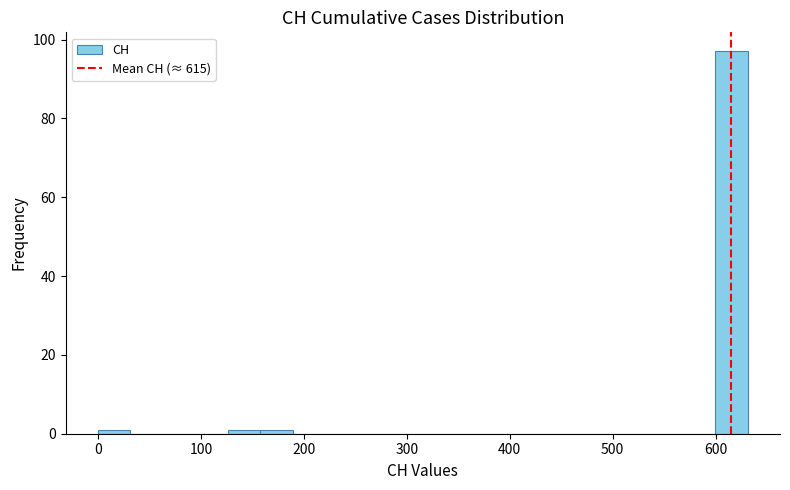

Read against the x-axis, roughly where is the centre of the tallest bar?

620